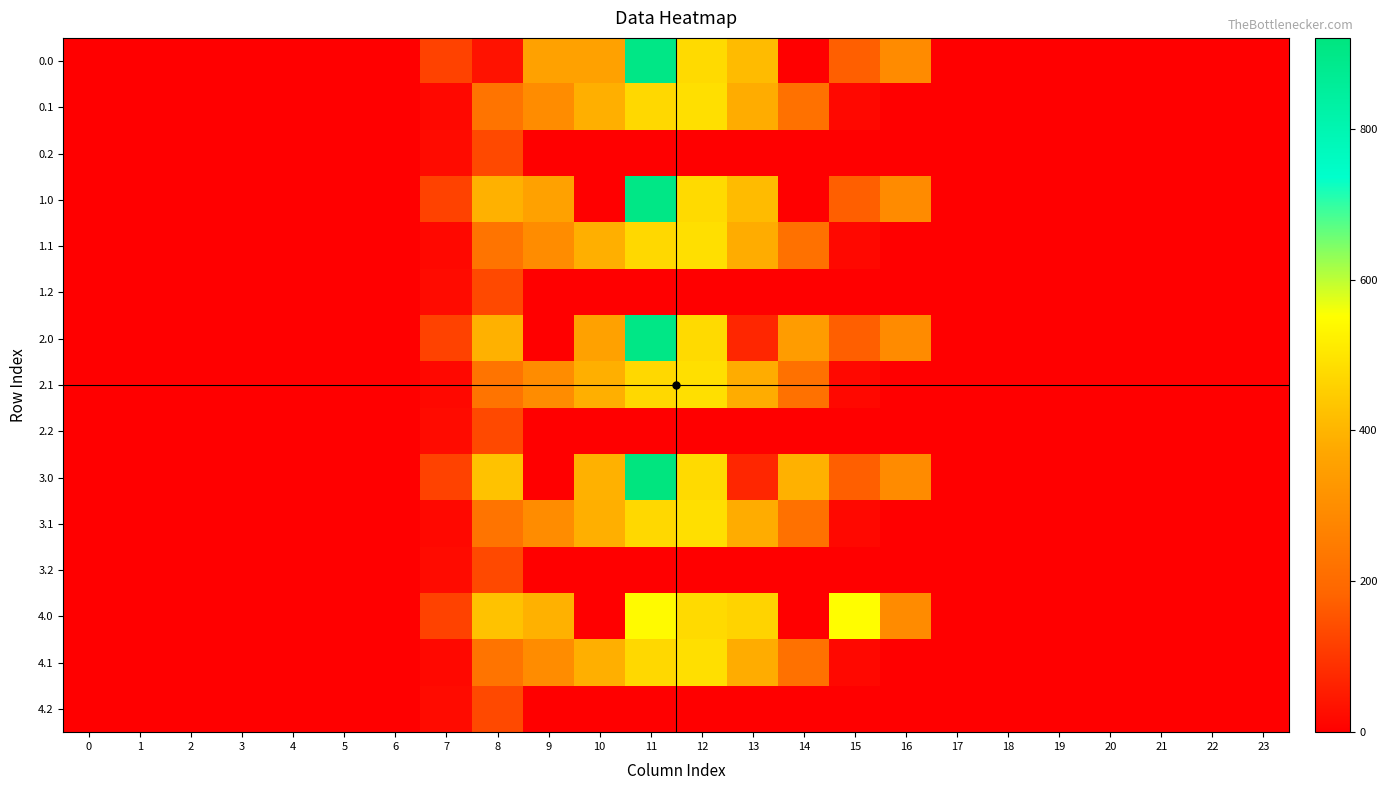

Between 7 and 4, which is larger?

7